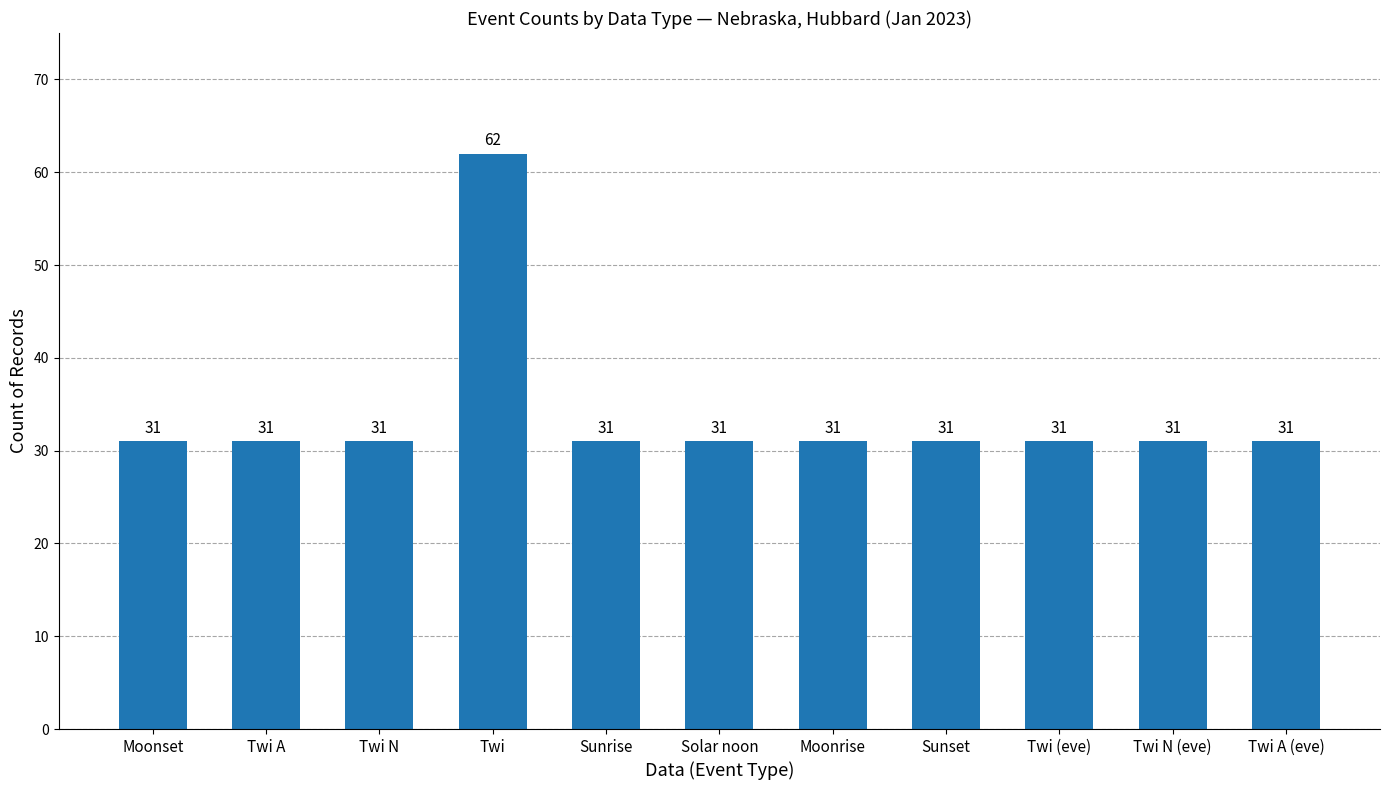

What is the greatest value displayed?

62